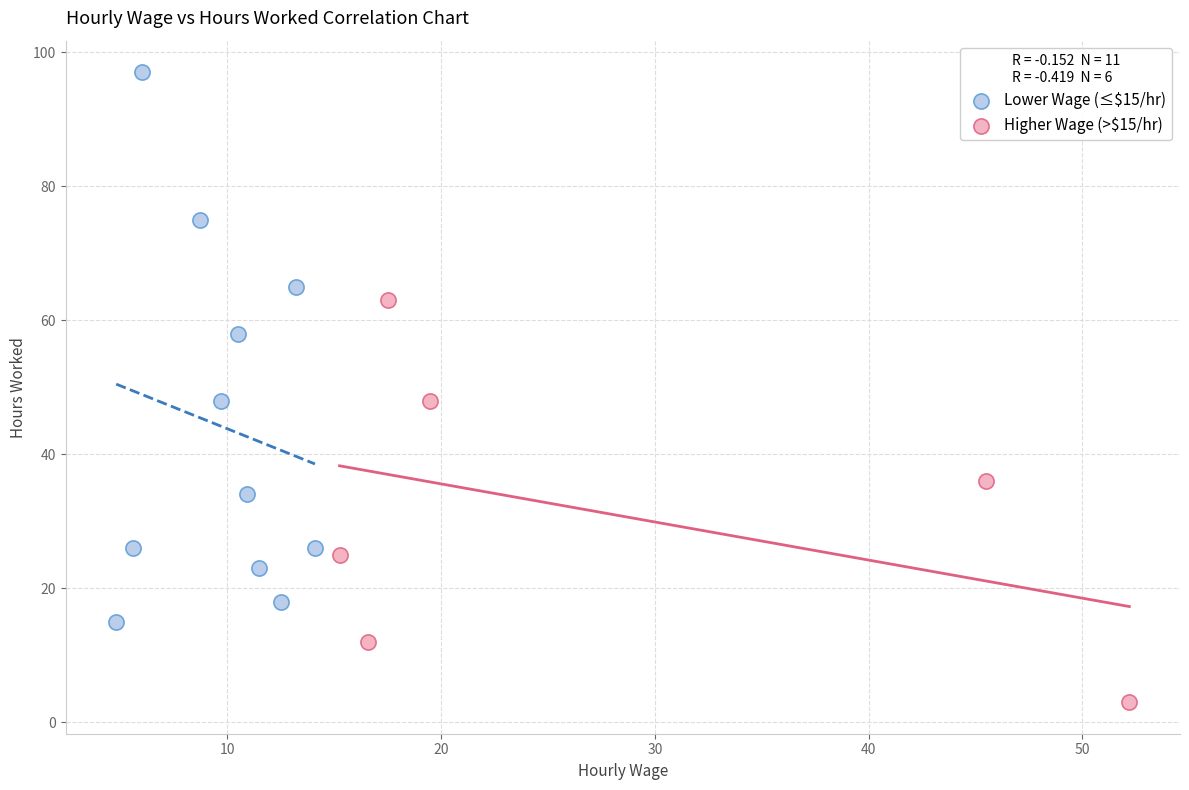

What are all the series names shown in the legend?

Lower Wage (≤$15/hr), Higher Wage (>$15/hr)